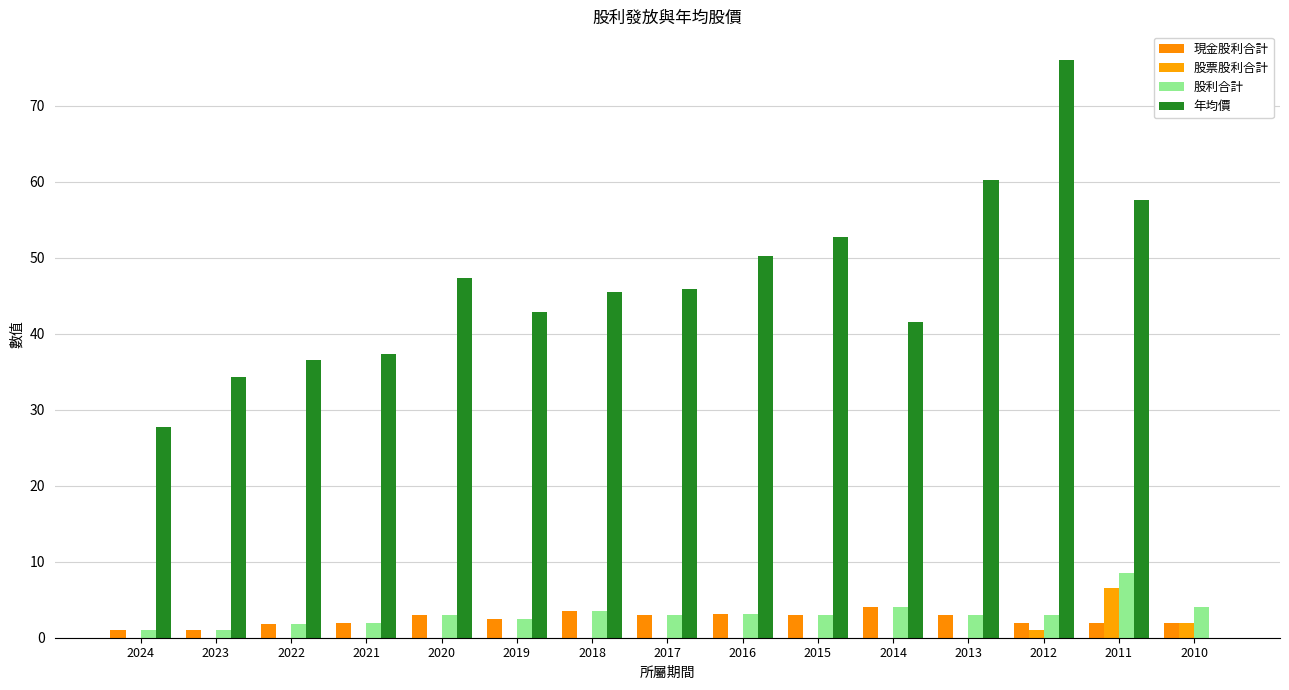

What is the difference between the maximum and second lowest values in the 股票股利合計 series?

6.5